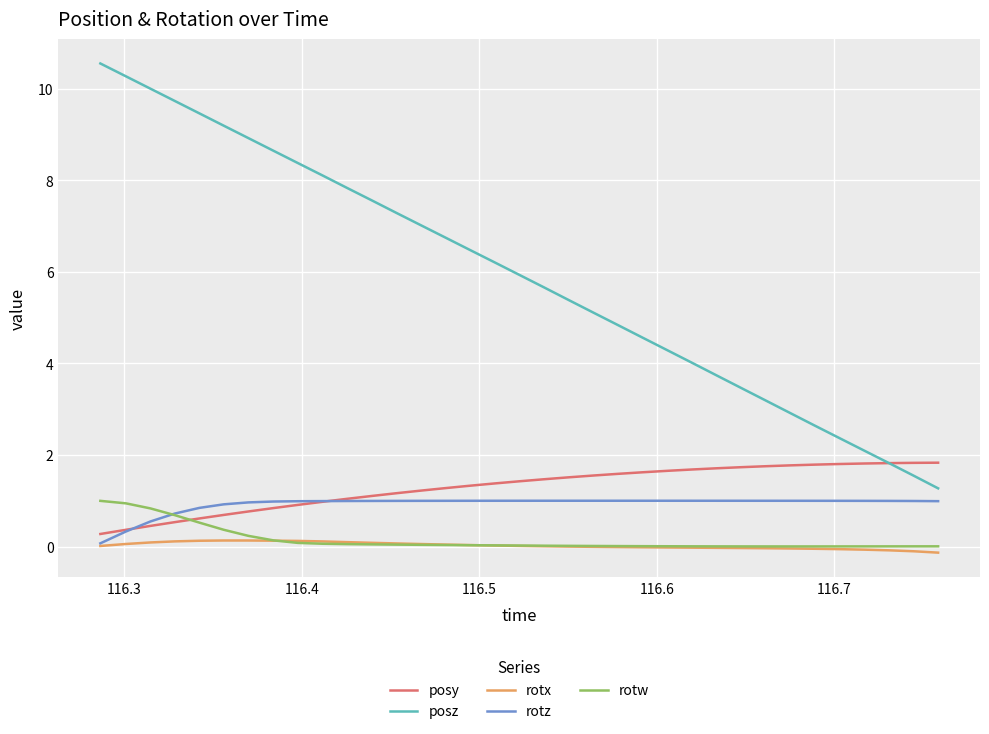

What is the maximum value for posz?

10.6